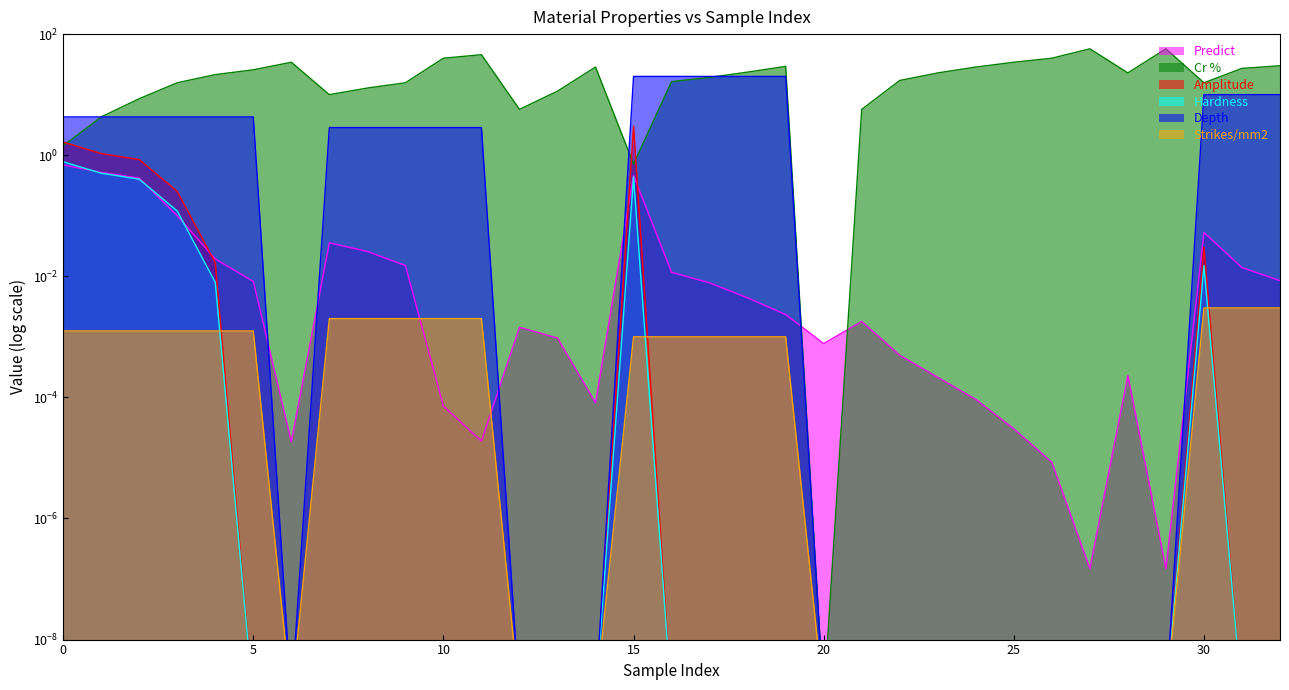

Where is Amplitude nearest to the value 1?

1